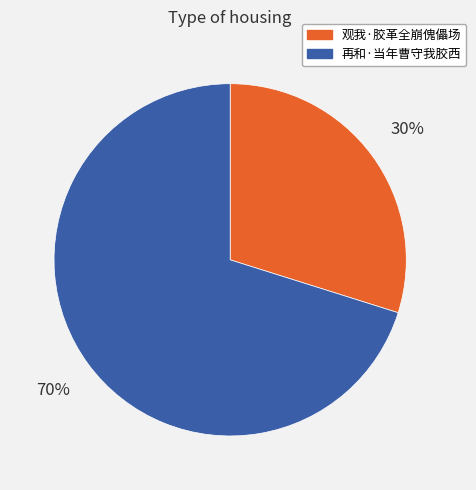

To the nearest percent, what portion does 观我·胶革全崩傀儡场 represent?

30%